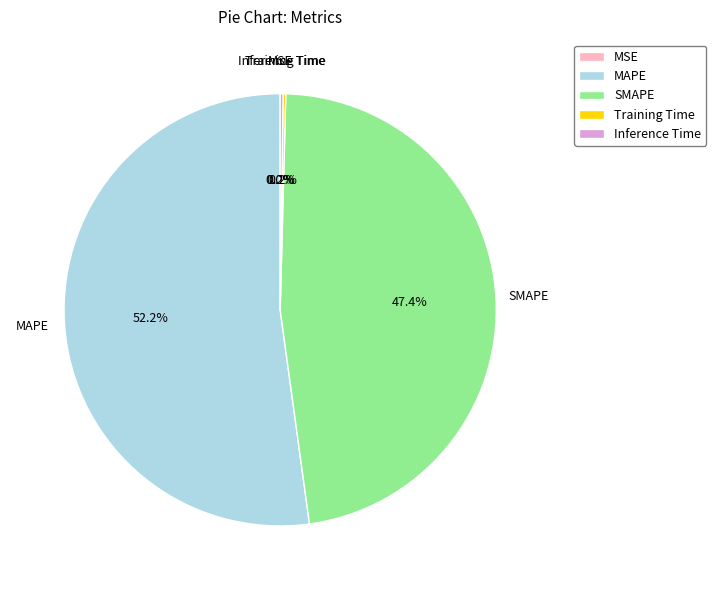

Does any single category account for the majority?

Yes